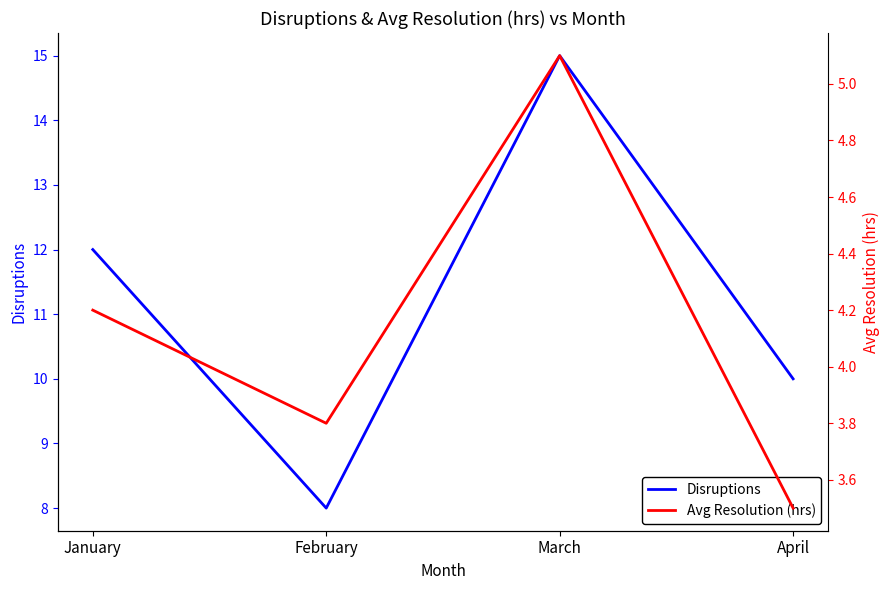

Which has a higher value, March or January?

March